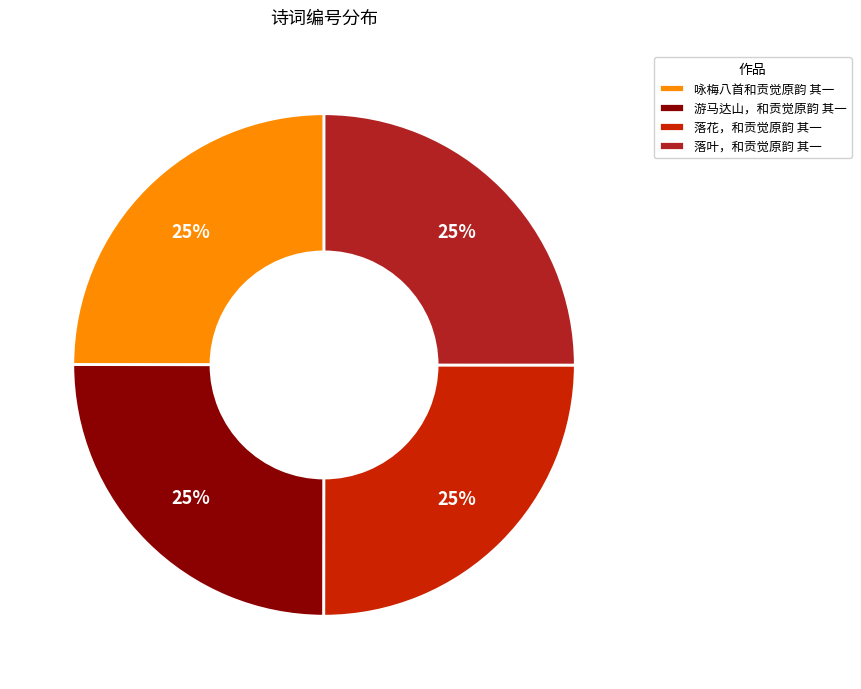

Is 咏梅八首和贡觉原韵 其一 the majority of the pie?

No